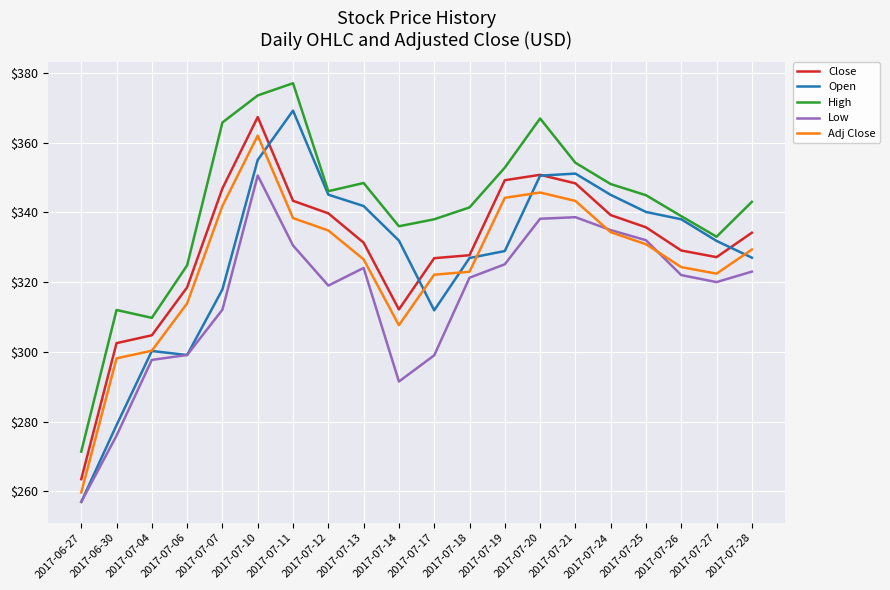

Which series has the widest spread of values?

Open